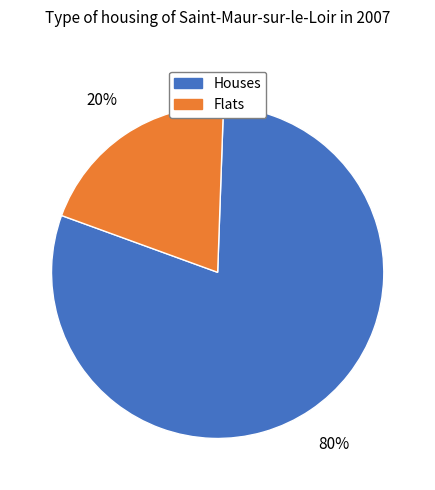

To the nearest percent, what is the difference between the largest and smallest slice percentages?

60%